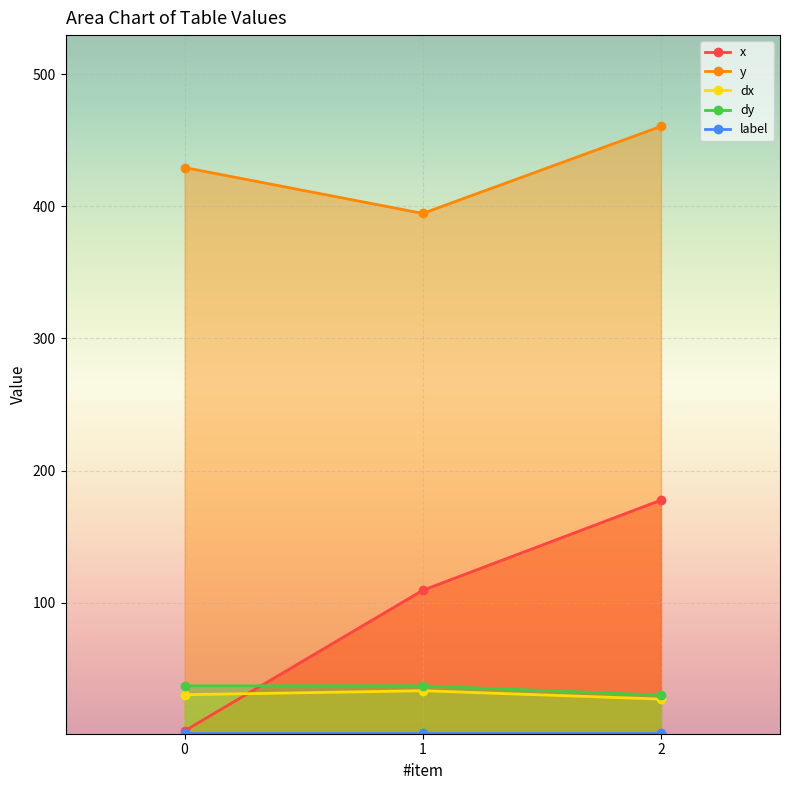

What are all the series names shown in the legend?

x, y, dx, dy, label